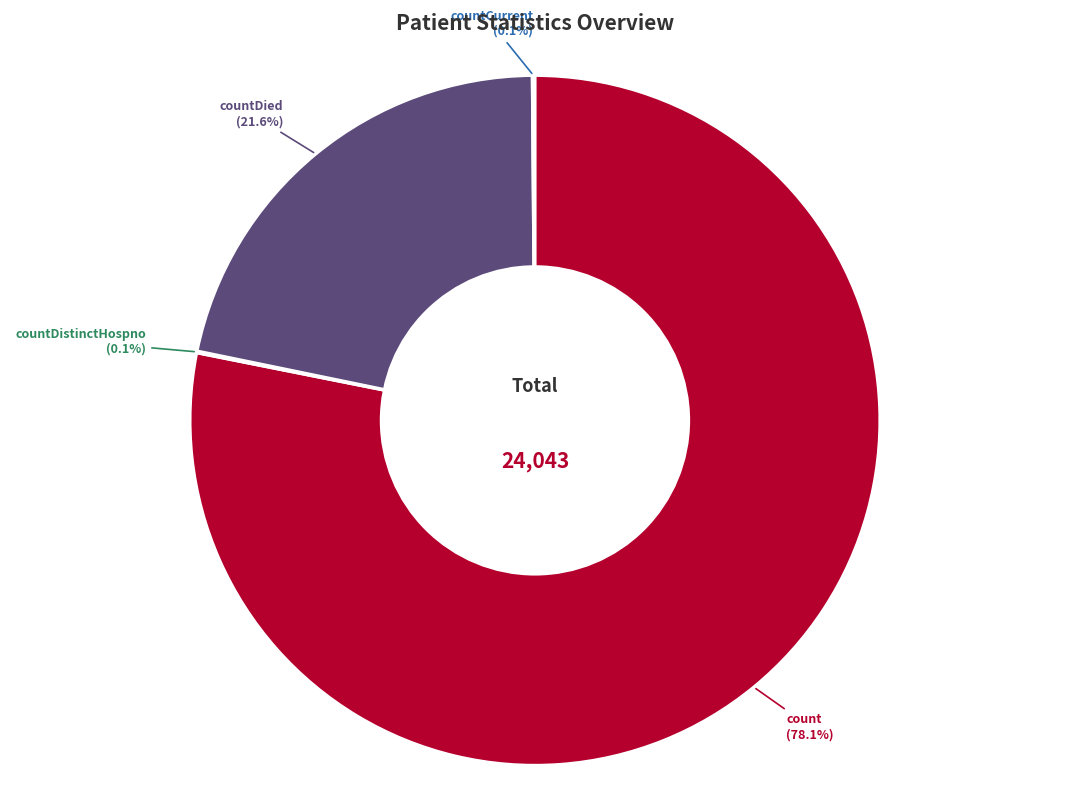

Is there a majority slice in this chart?

Yes